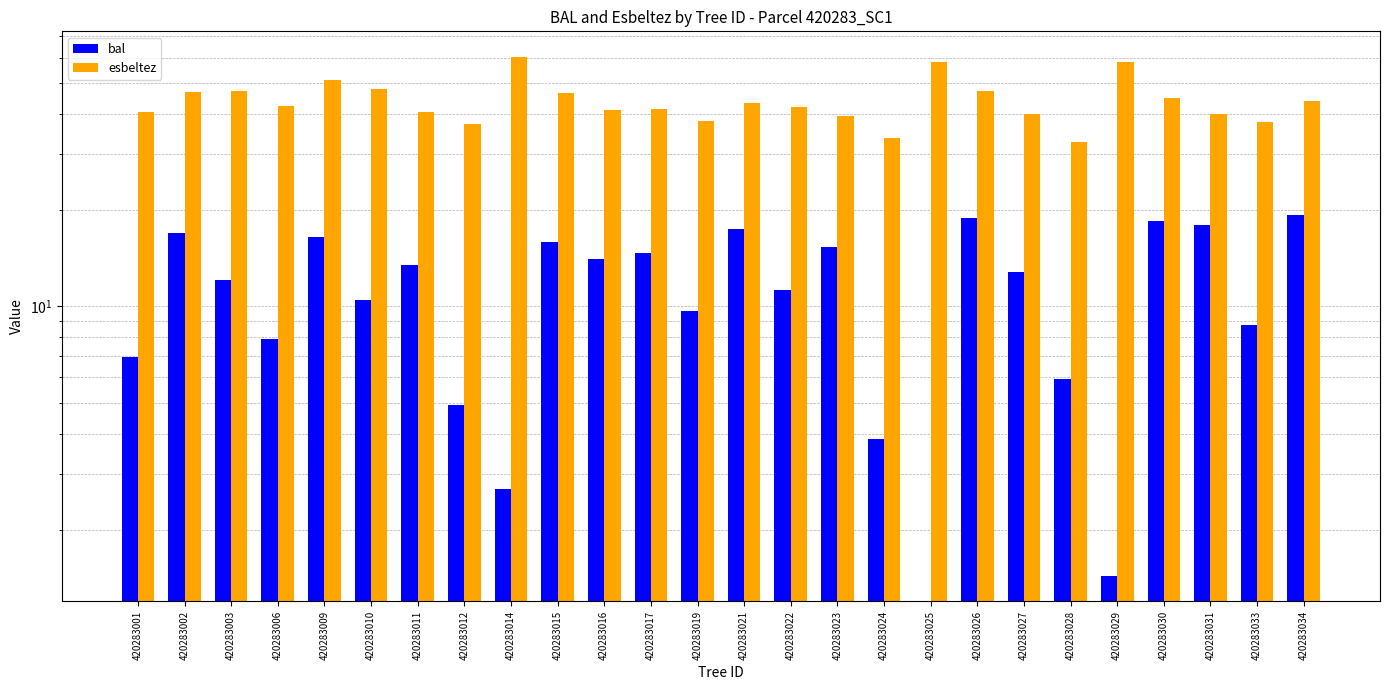

What is the sum of the esbeltez values at 420283025 and 420283003?

105.5